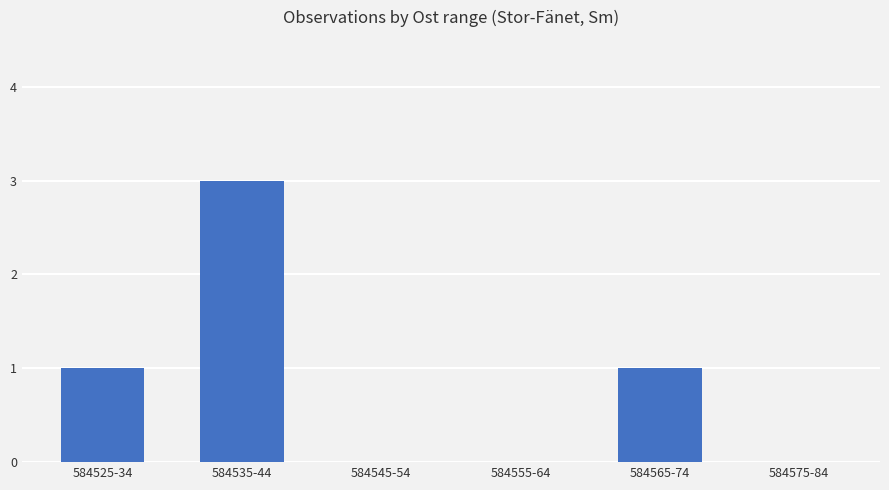

How many categories are shown in the chart?

6